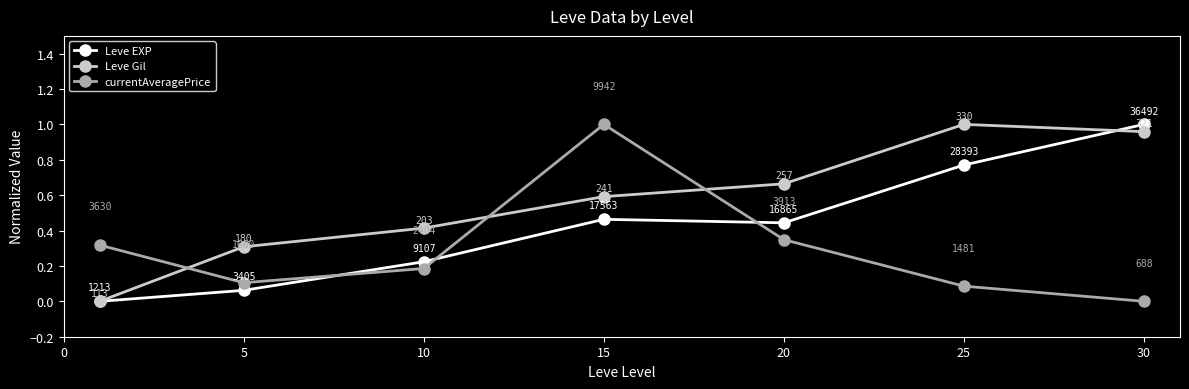

What is the difference between the maximum and second lowest values in the Leve EXP series?

0.9